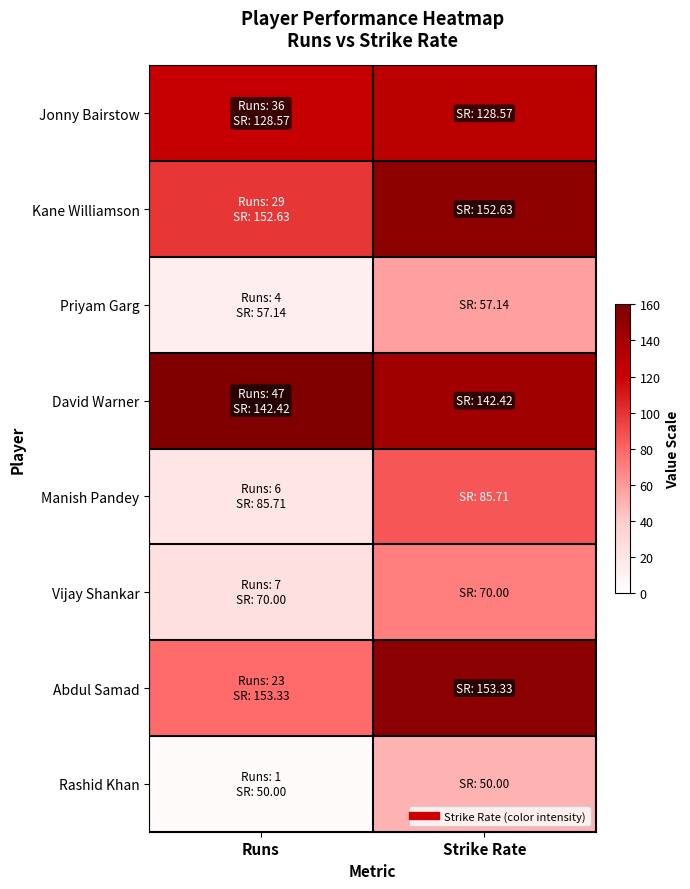

At how many categories does at least one series exceed 72?

2